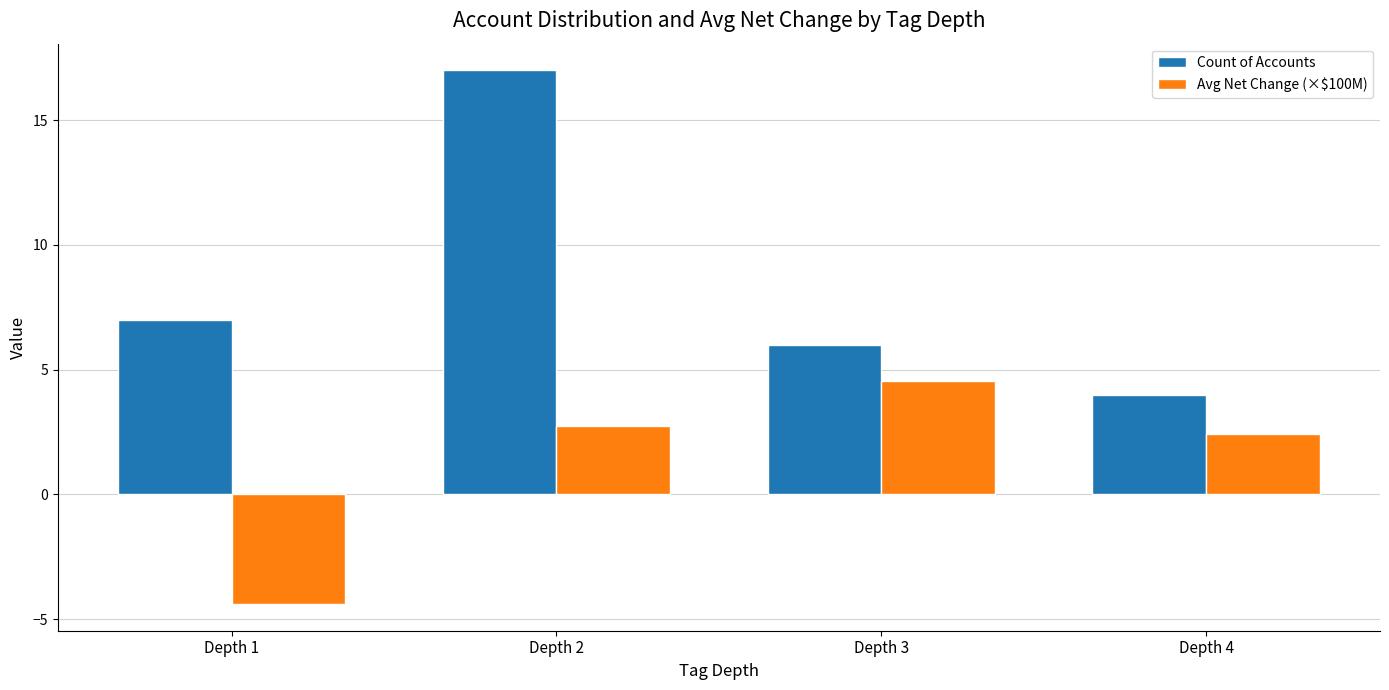

What is the approximate value of Avg Net Change (×$100M) at Depth 1?

-4.4